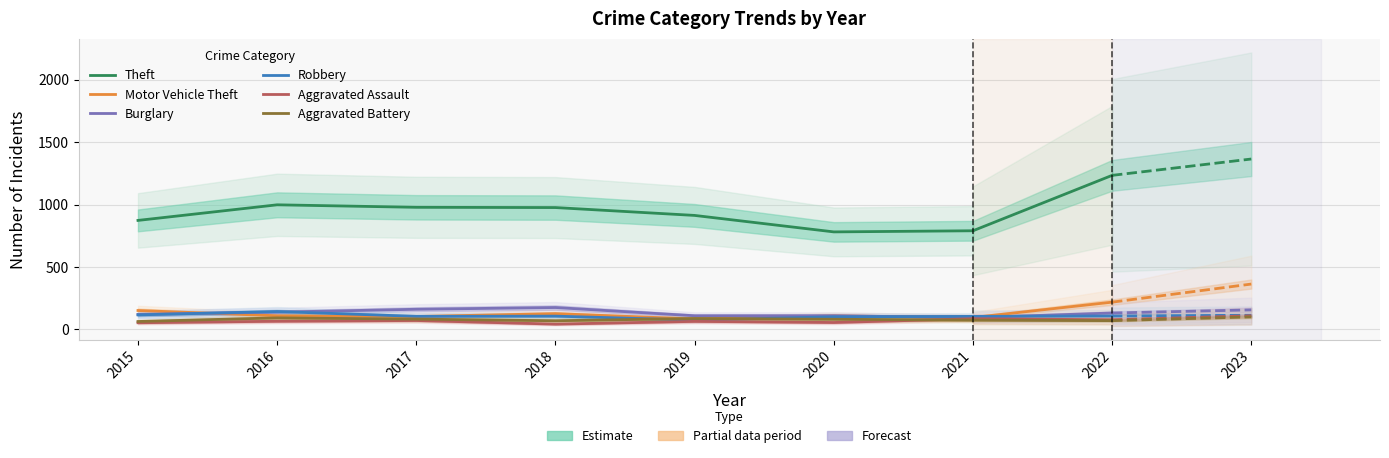

Reading right to left, what are all the values shown in this chart?

Theft: 791	782	914	977	979	999	874
Motor Vehicle Theft: 96	109	84	127	104	110	152
Burglary: 95	110	110	176	162	139	121
Robbery: 105	102	75	107	105	144	117
Aggravated Assault: 86	56	65	43	72	66	54
Aggravated Battery: 75	82	88	70	83	93	64